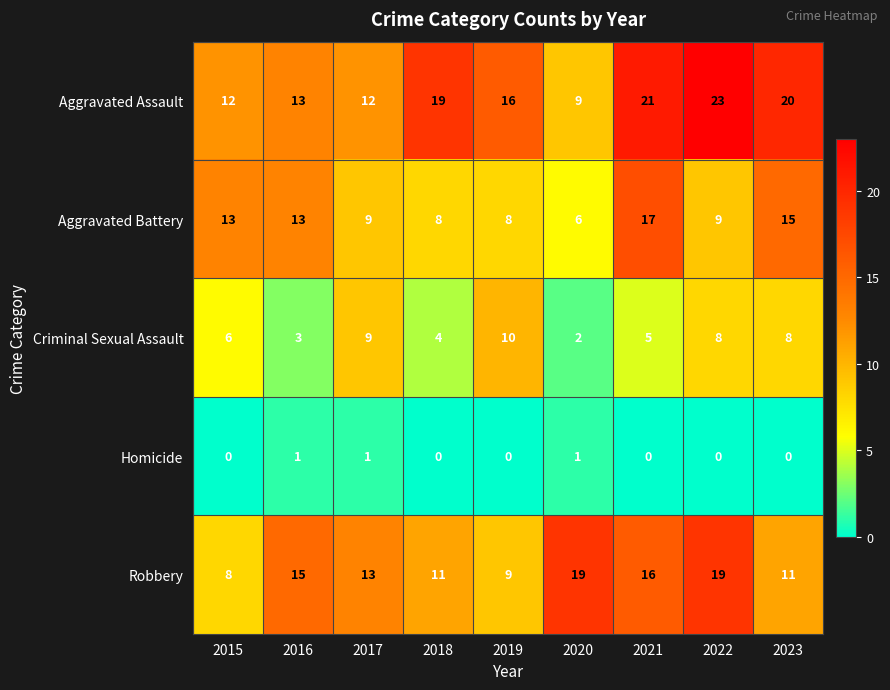

Between 2021 and 2023, which series saw the biggest shift?

Robbery